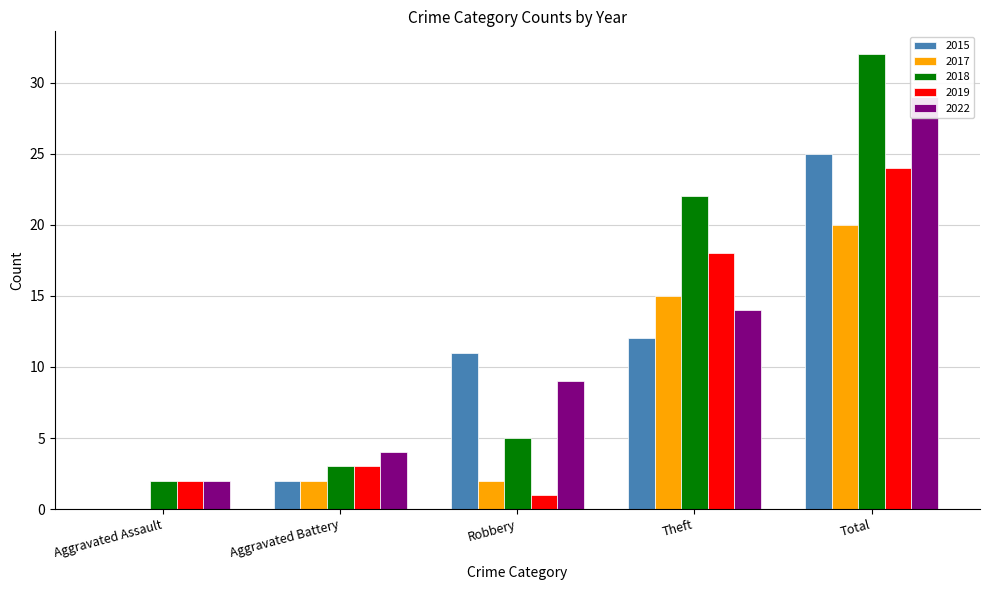

Reading left to right, transcribe all the data shown in this chart.

2015: Aggravated Assault=0	Aggravated Battery=2	Robbery=11	Theft=12	Total=25
2017: Aggravated Assault=0	Aggravated Battery=2	Robbery=2	Theft=15	Total=20
2018: Aggravated Assault=2	Aggravated Battery=3	Robbery=5	Theft=22	Total=32
2019: Aggravated Assault=2	Aggravated Battery=3	Robbery=1	Theft=18	Total=24
2022: Aggravated Assault=2	Aggravated Battery=4	Robbery=9	Theft=14	Total=29